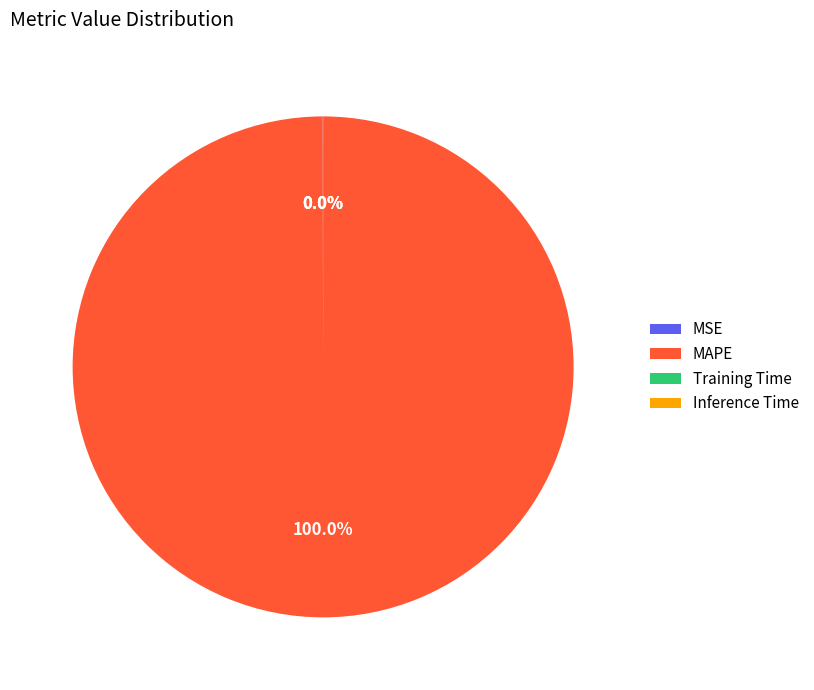

Which slice represents more than half of the pie?

MAPE